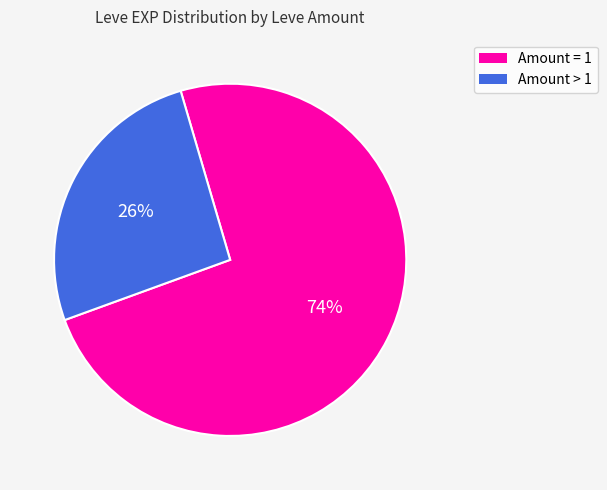

To the nearest percent, what is the average slice percentage?

50%